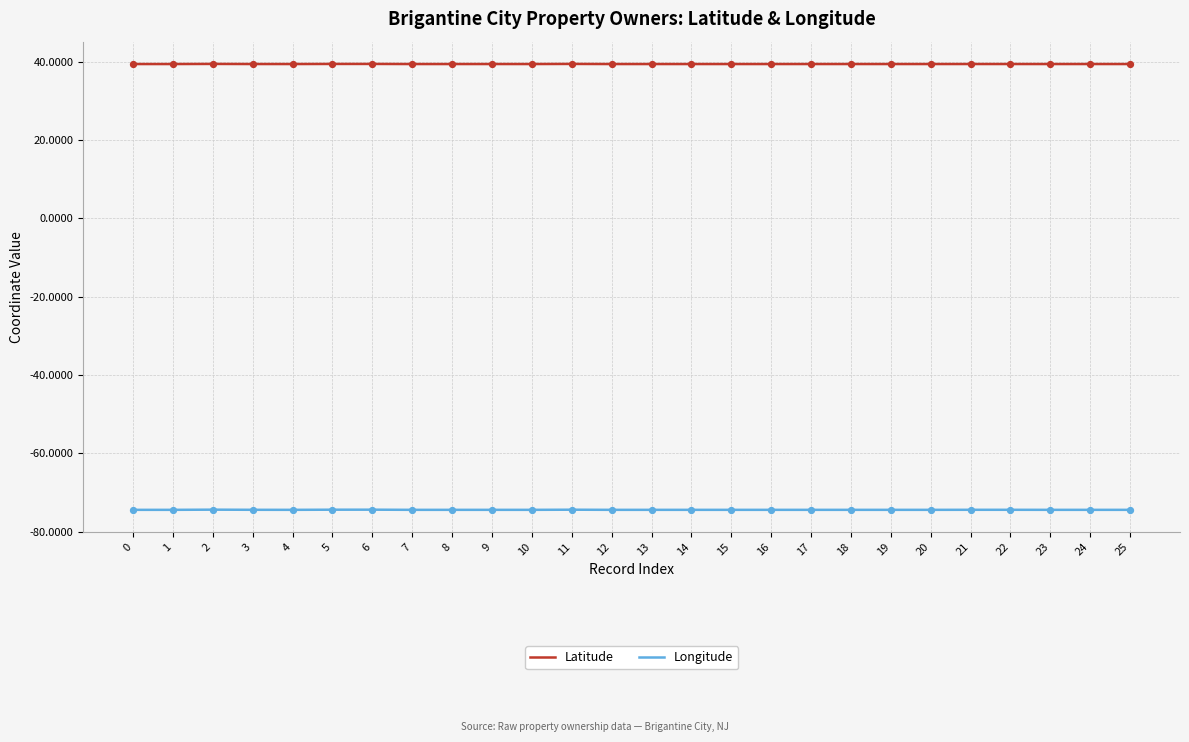

What is the difference between the highest and lowest values at 19?

113.8